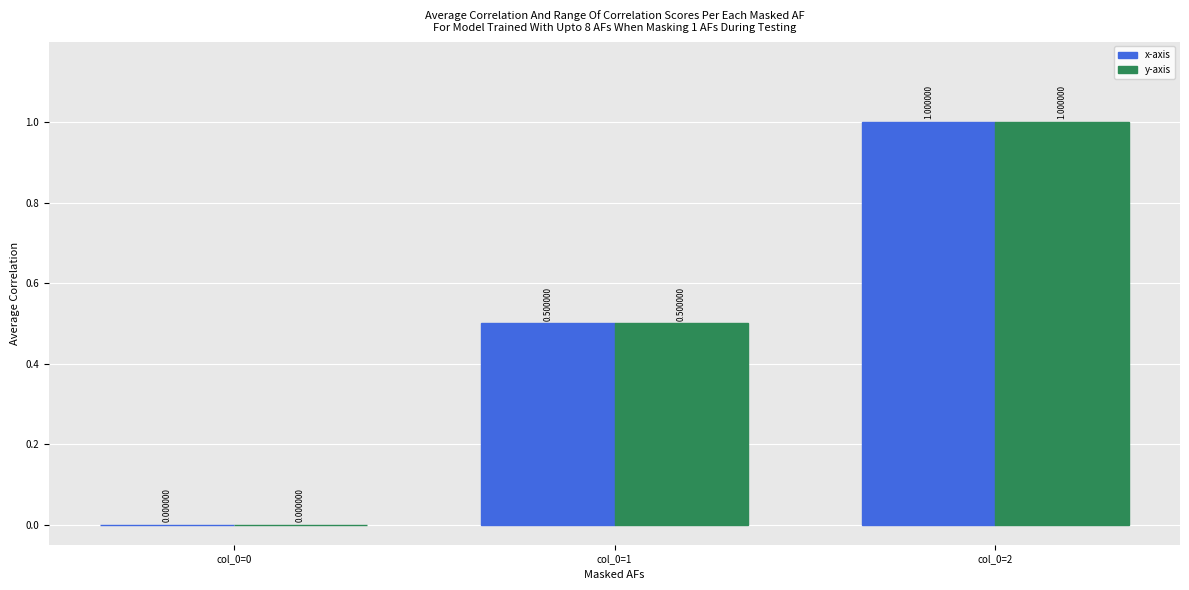

Reading left to right, what are all the values shown in this chart?

x-axis: 0.0	0.5	1.0
y-axis: 0.0	0.5	1.0